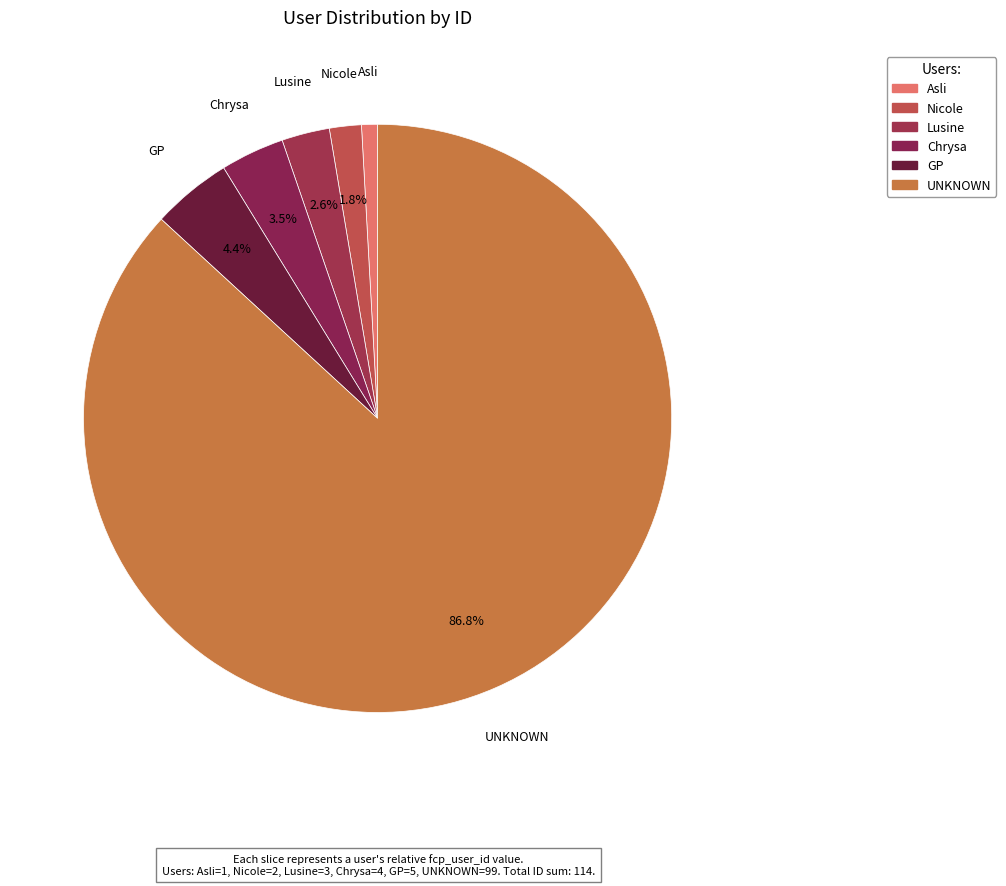

Count the number of slices in the pie.

6